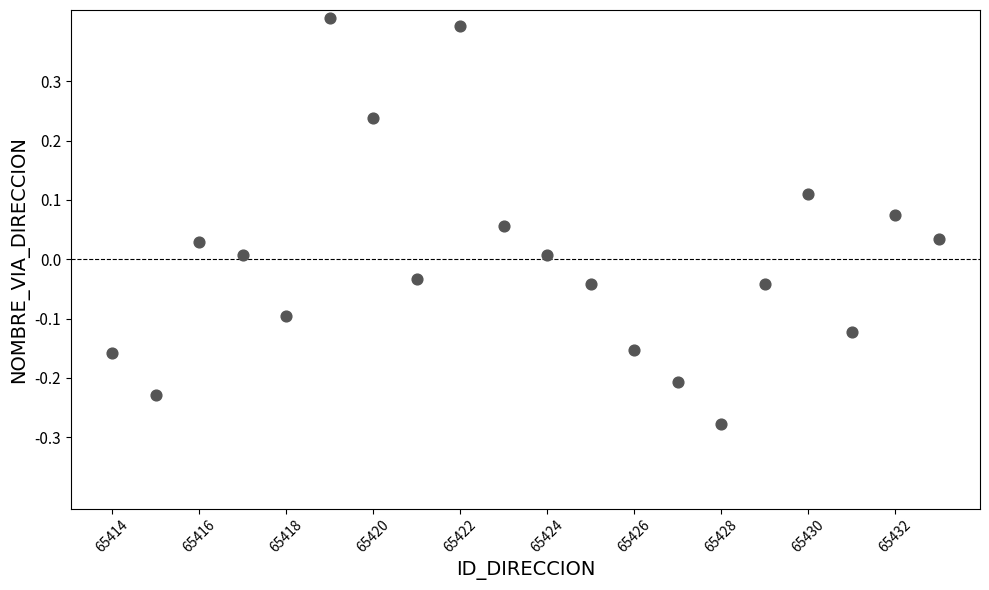

What is the range of Y values (max minus min)?

0.7